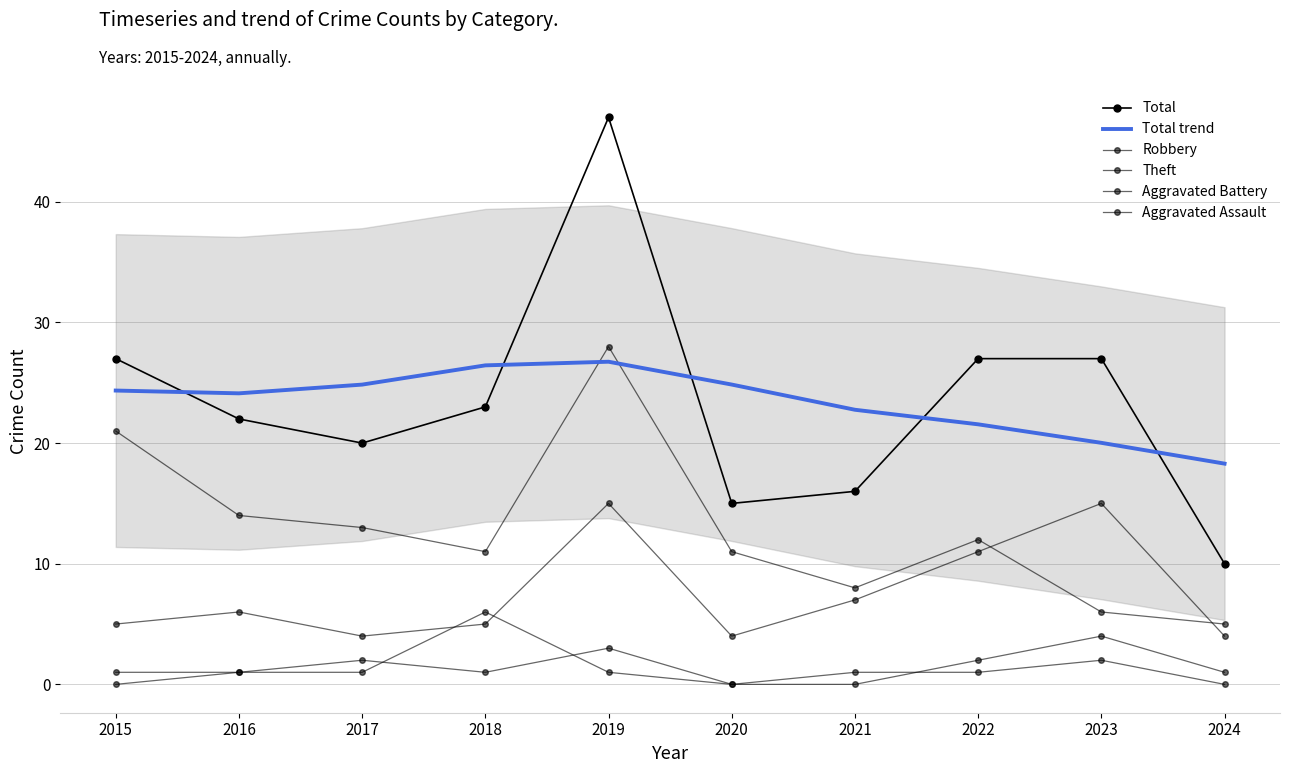

What are all the series names shown in the legend?

Total, Total trend, Robbery, Theft, Aggravated Battery, Aggravated Assault